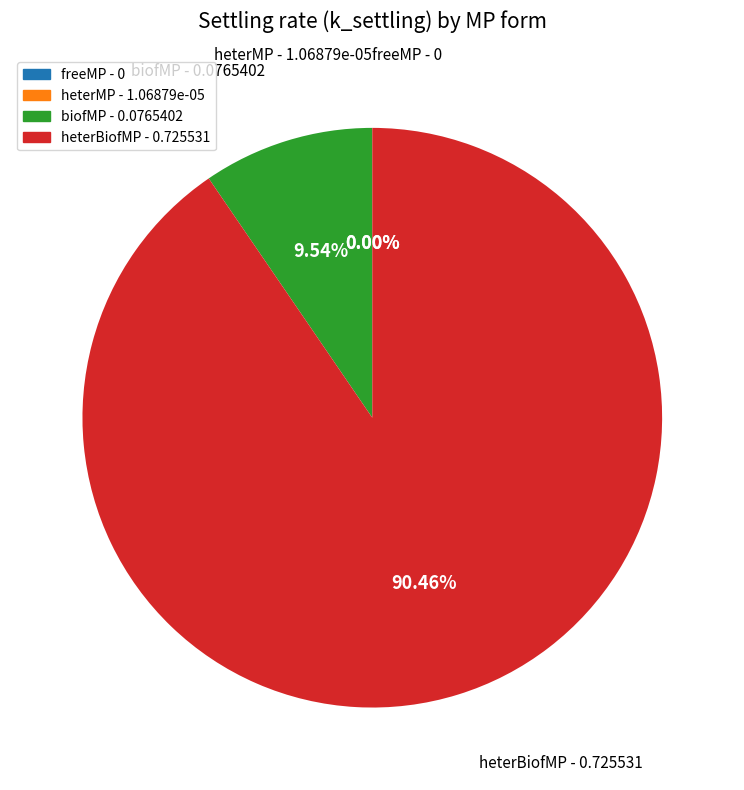

The heterBiofMP slice represents 90% of the pie. True or false?

True